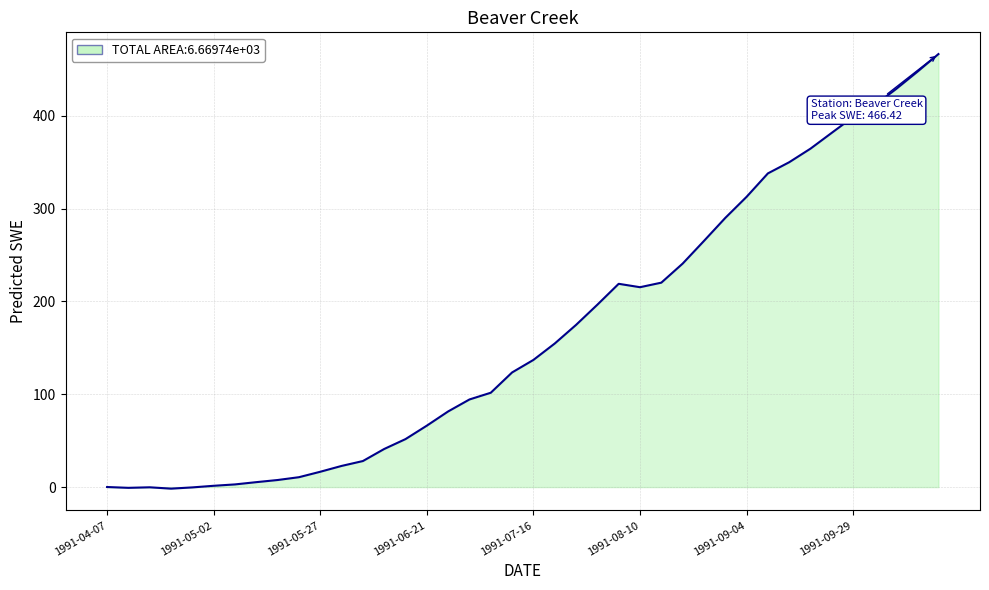

What is the maximum value shown in the chart?

466.4